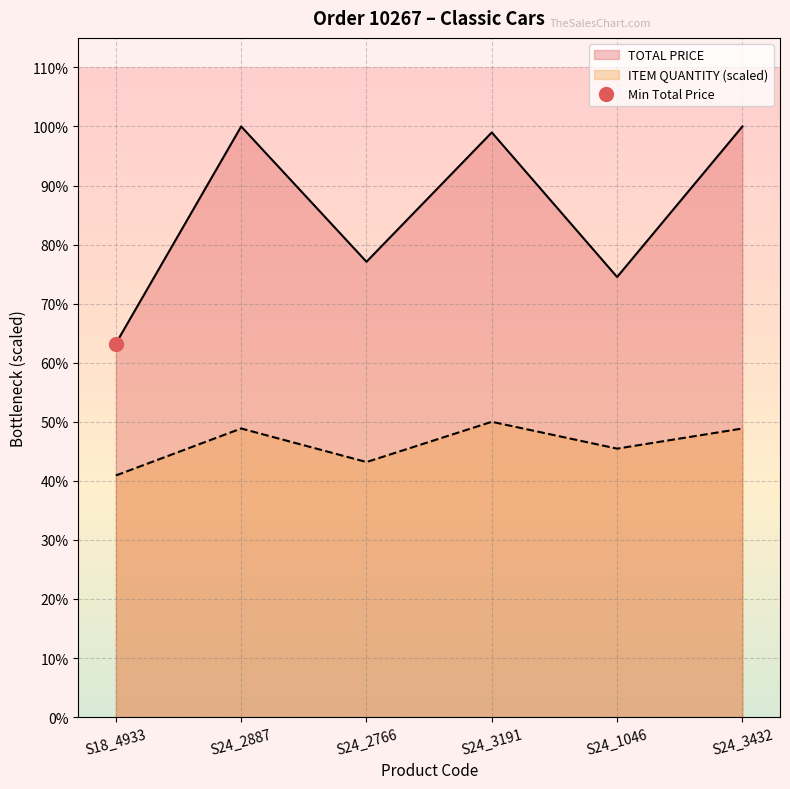

What position from the left is S18_4933?

1